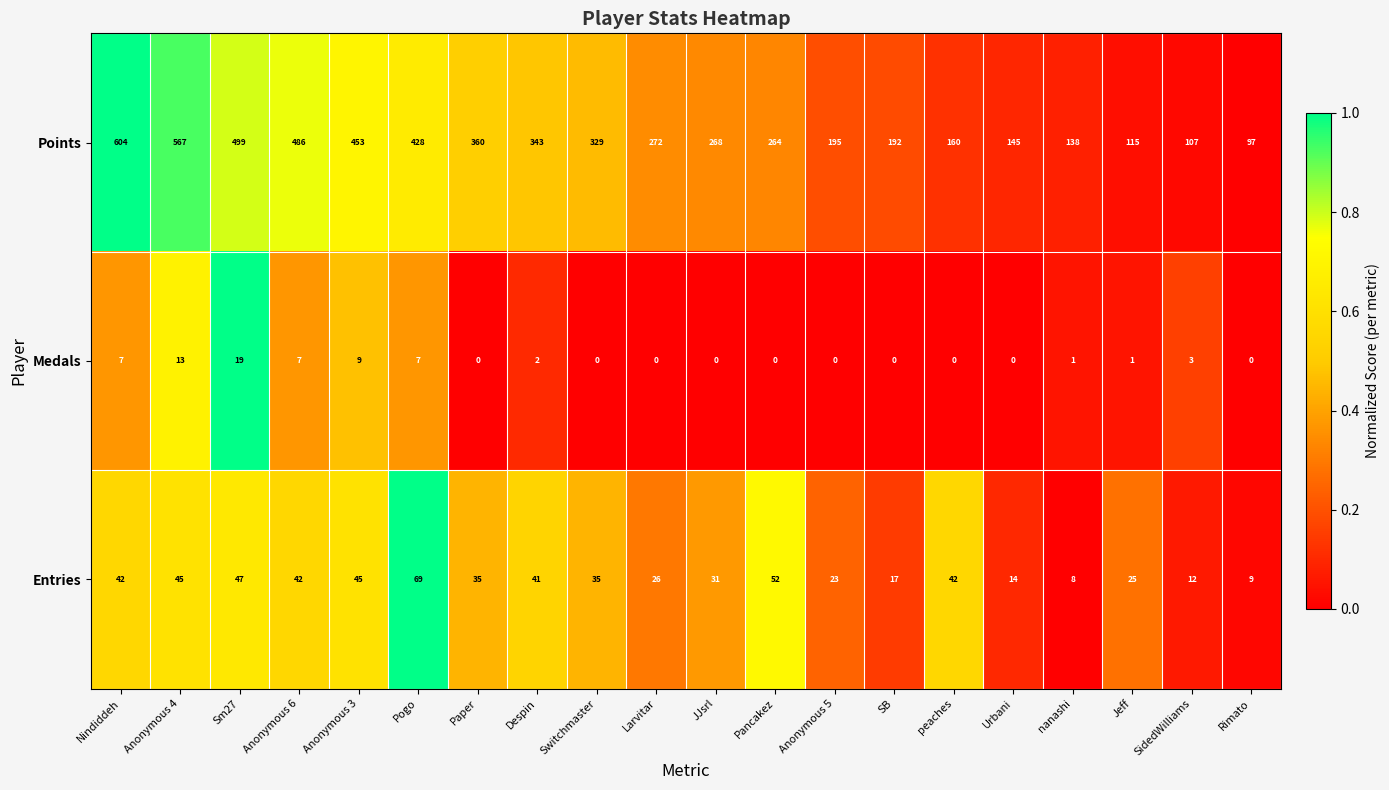

What is the maximum value shown in the chart?

604